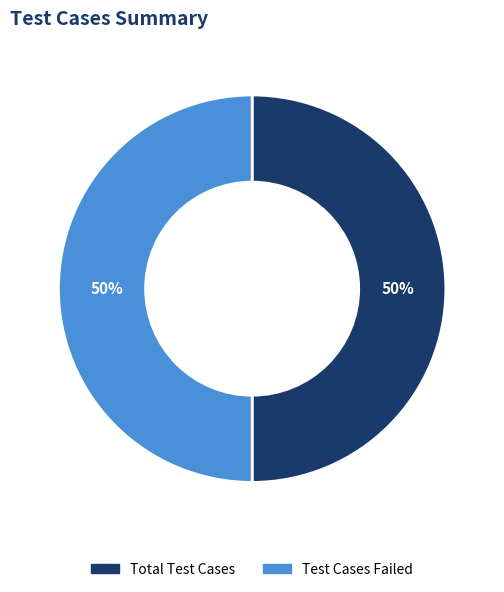

To the nearest percent, what is the difference between the largest and smallest slice percentages?

0%